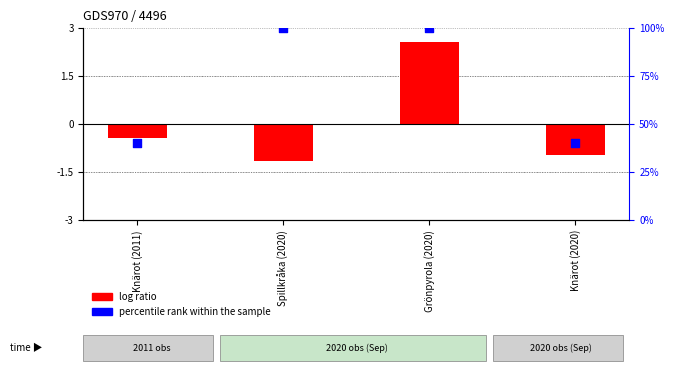

Which series reaches the maximum Y coordinate?

percentile rank within the sample